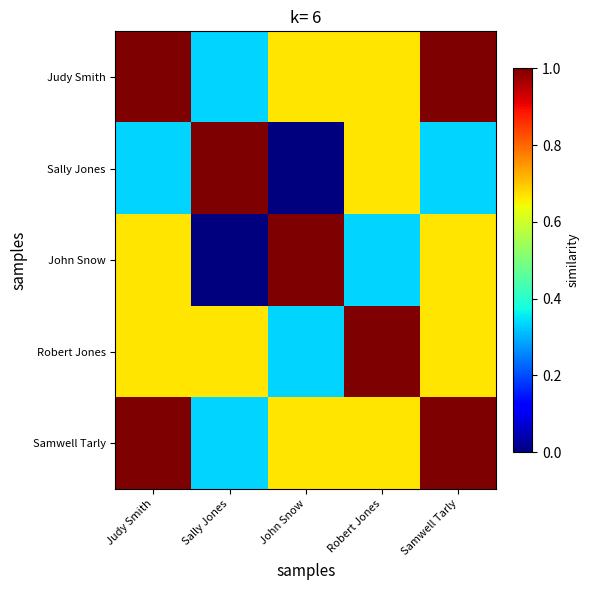

List the series in order of their peak value, highest first.

Judy Smith, Sally Jones, John Snow, Robert Jones, Samwell Tarly